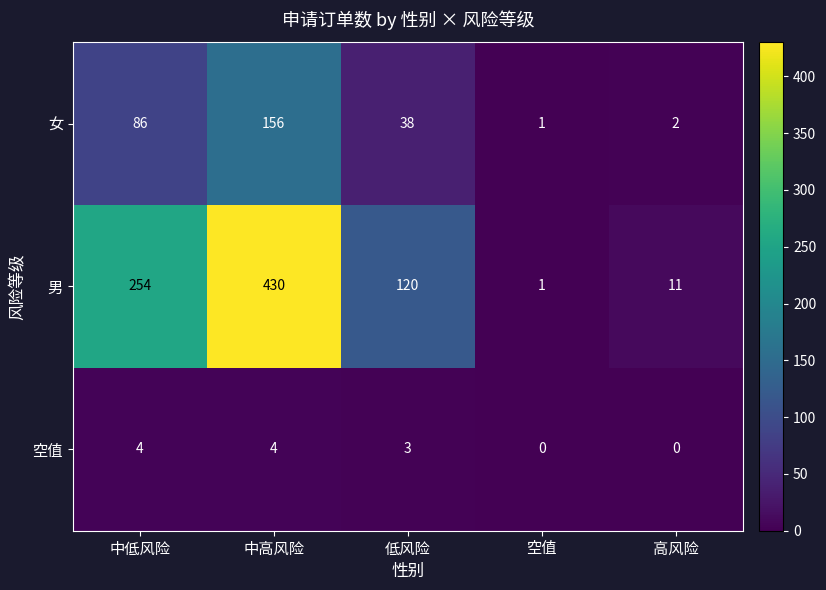

Reading left to right, what are all the values shown in this chart?

女: 中低风险=86	中高风险=156	低风险=38	空值=1	高风险=2
男: 中低风险=254	中高风险=430	低风险=120	空值=1	高风险=11
空值: 中低风险=4	中高风险=4	低风险=3	空值=0	高风险=0